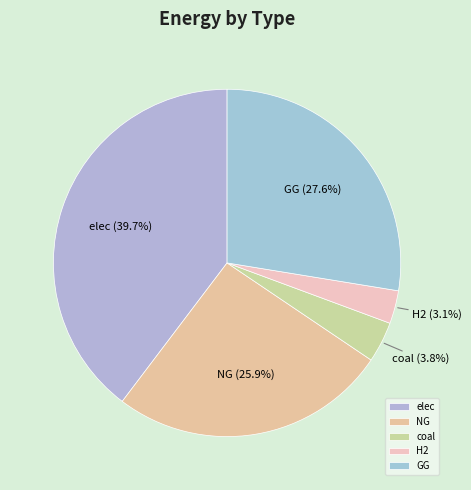

Which category has the biggest portion of the pie?

elec